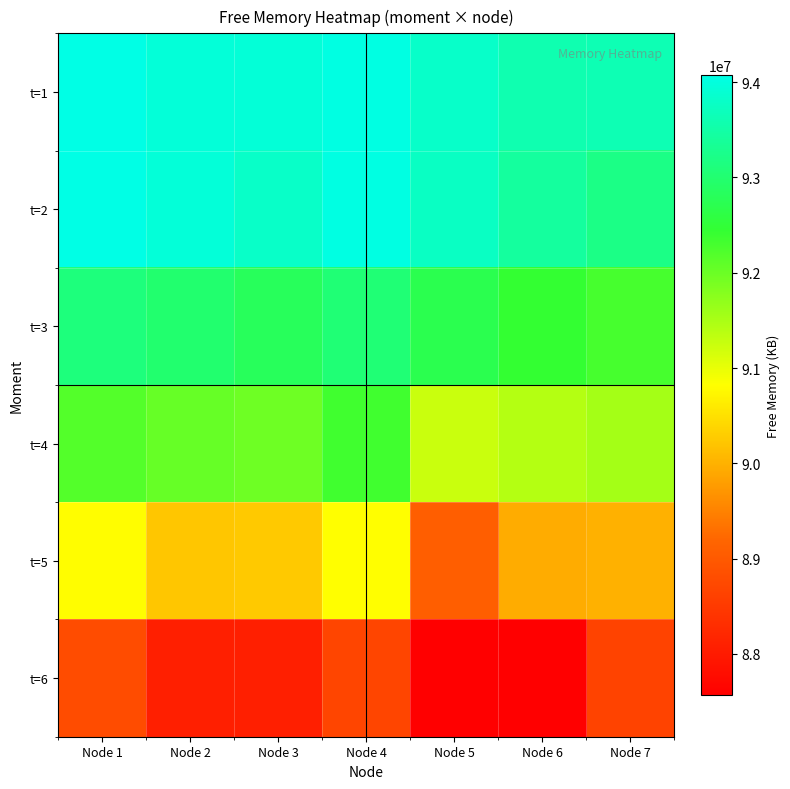

How many categories are shown in the chart?

7